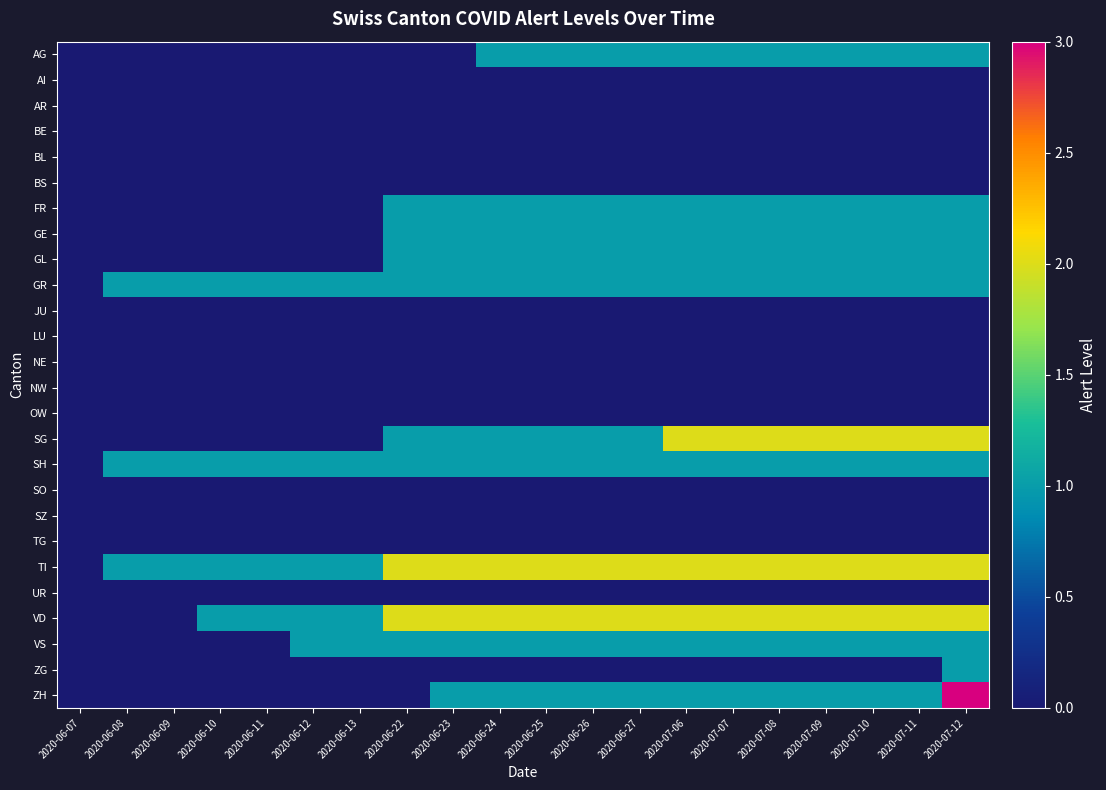

At 2020-06-10, list the series in order from smallest to largest.

AG, AI, AR, BE, BL, BS, FR, GE, GL, JU, LU, NE, NW, OW, SG, SO, SZ, TG, UR, VS, ZG, ZH, GR, SH, TI, VD